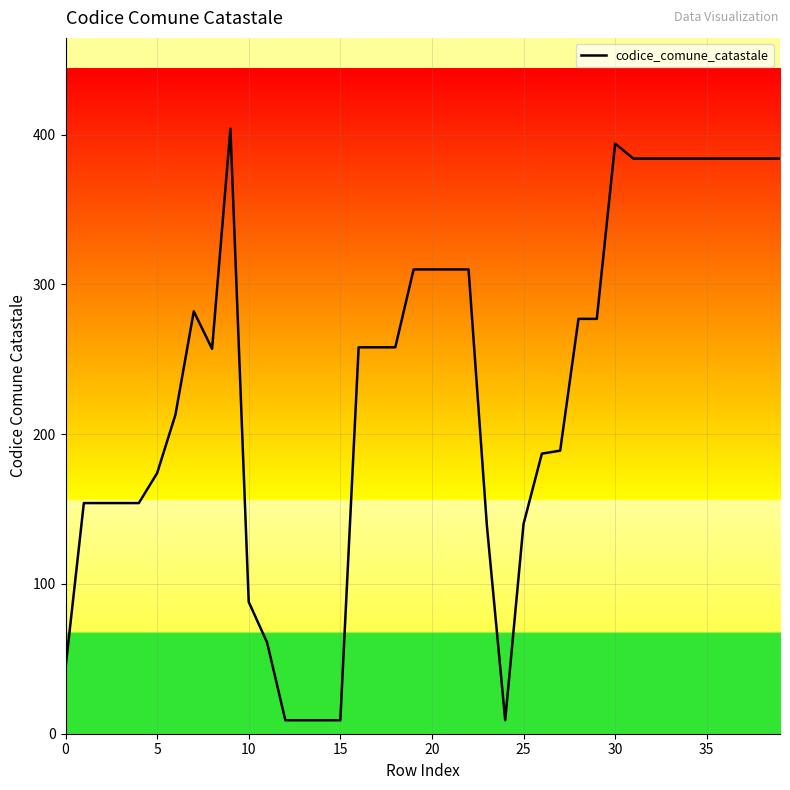

What is the maximum value shown in the chart?

404